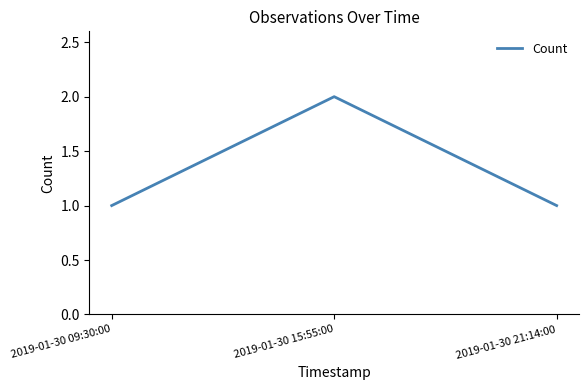

What value does the data have at 2019-01-30 15:55:00?

2